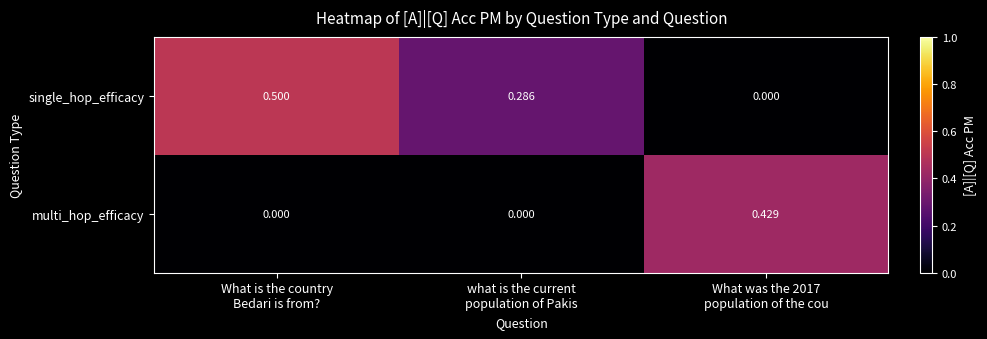

How many categories are shown in the chart?

3